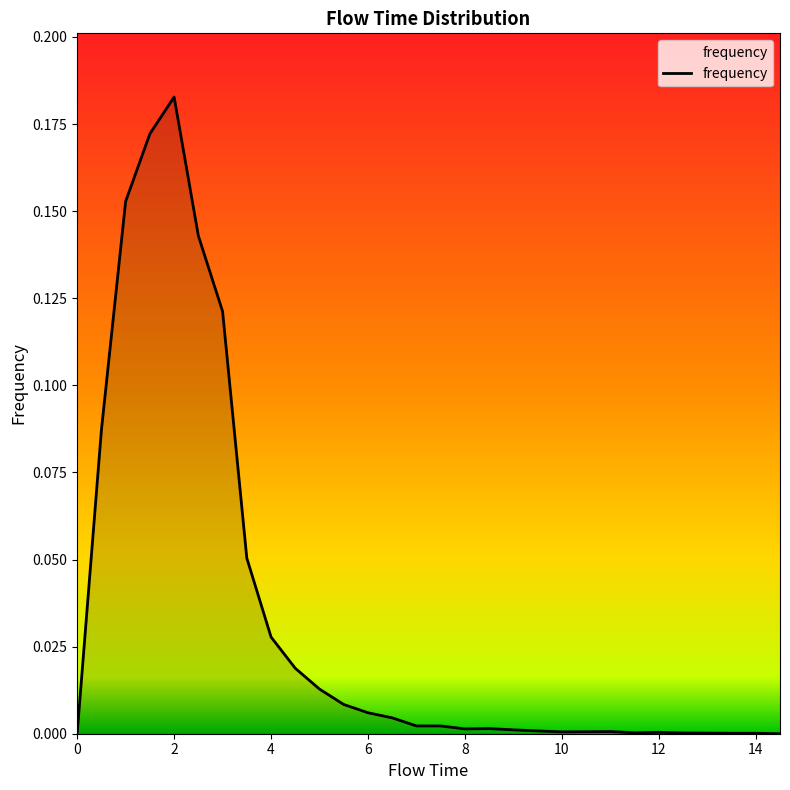

What is the greatest value displayed?

0.2